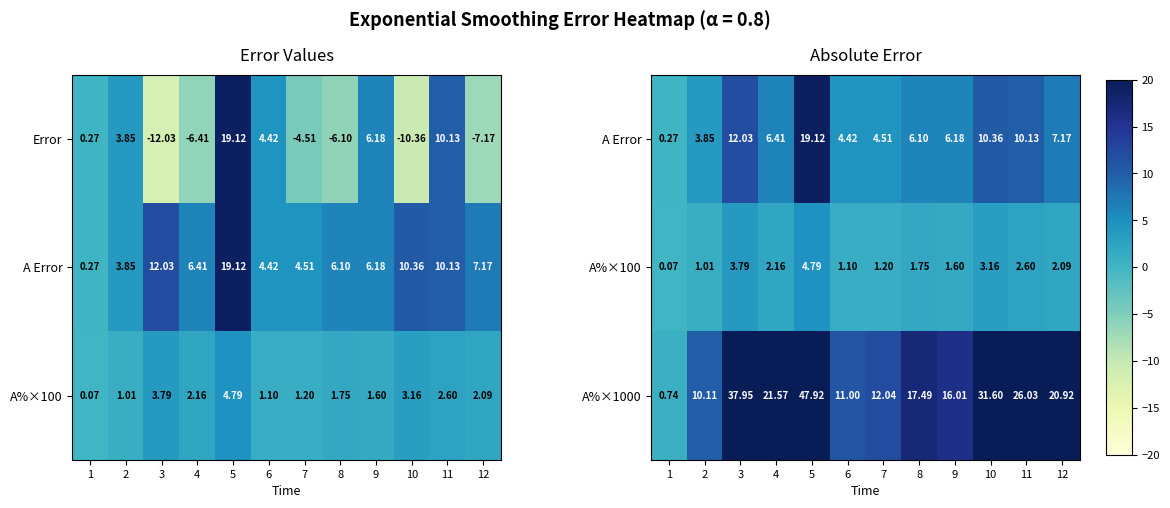

How many categories are shown in the chart?

12